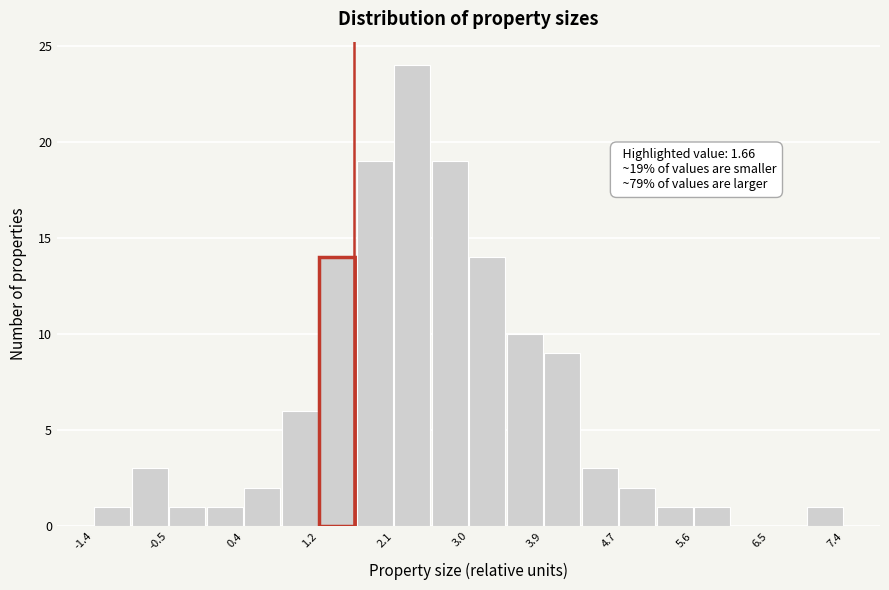

Over which range of the x-axis is the bar tallest?

2.1 to 2.6